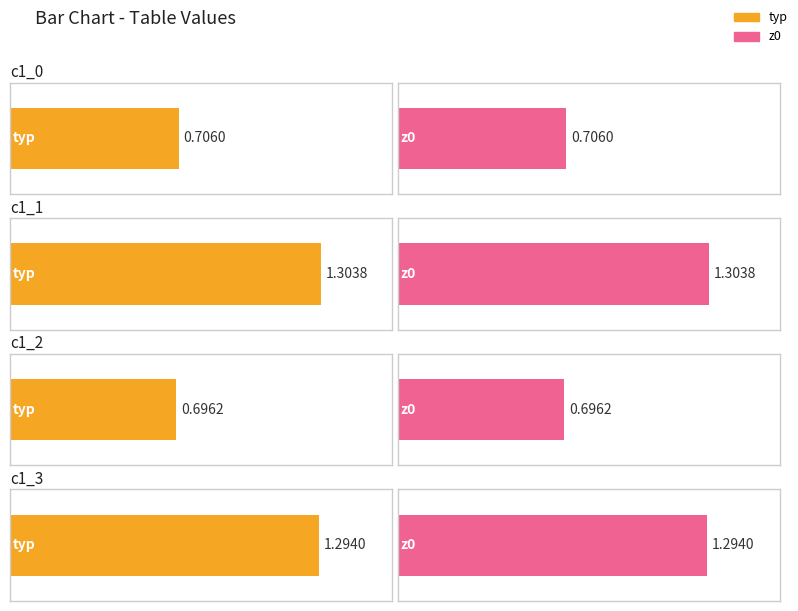

Which has a higher value, c1_3 or c1_2?

c1_3